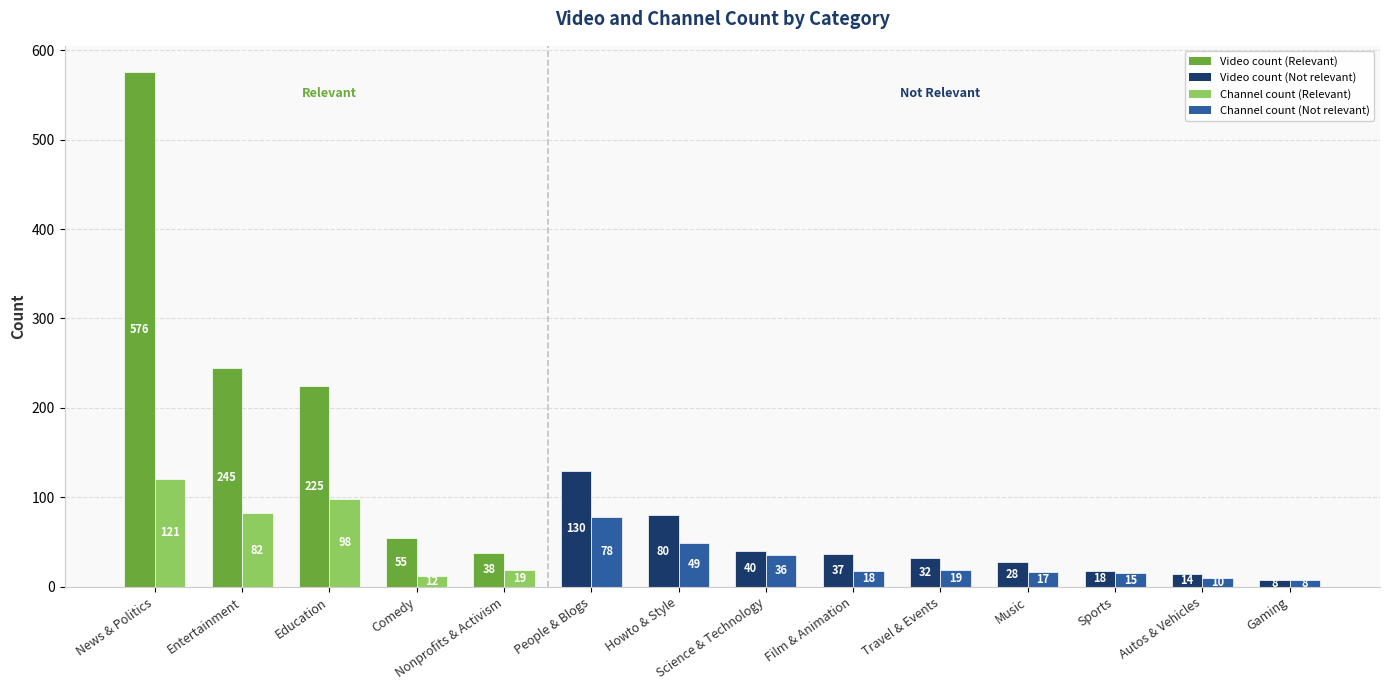

What is the total value across all series at Howto & Style?

129